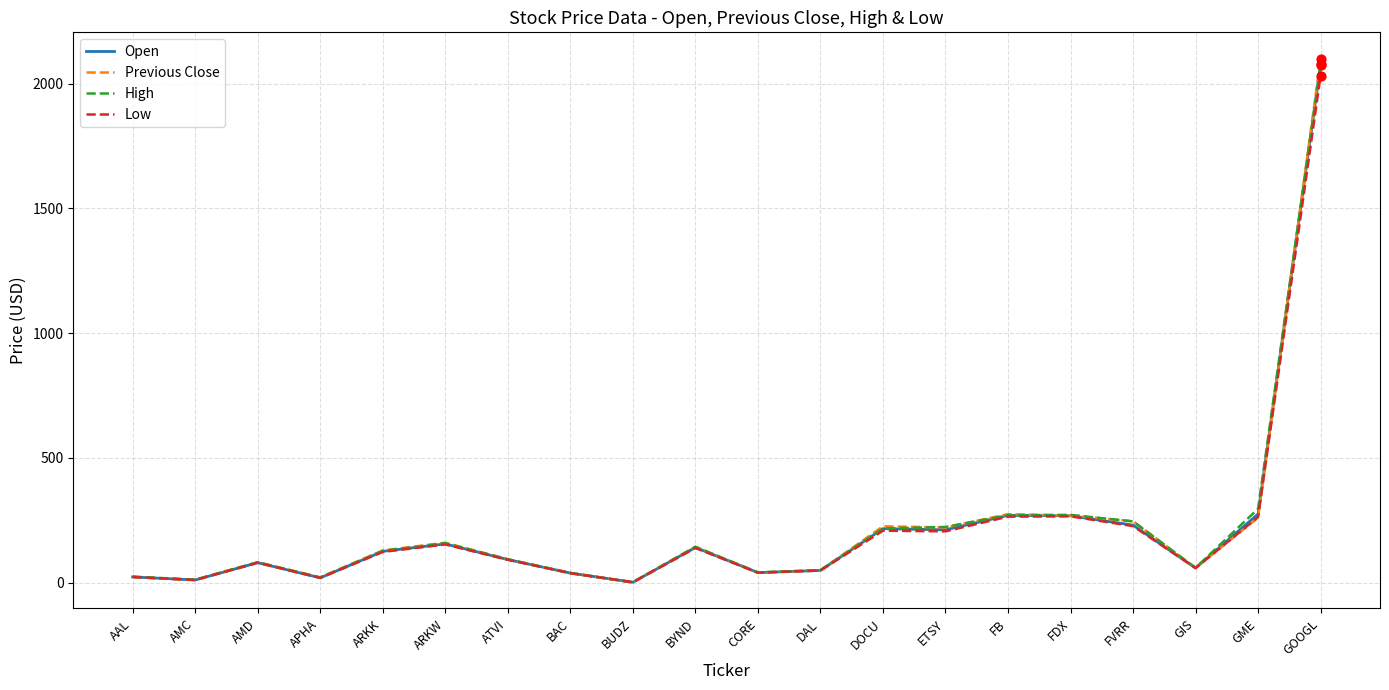

What is the total value across all series at AAL?

90.0